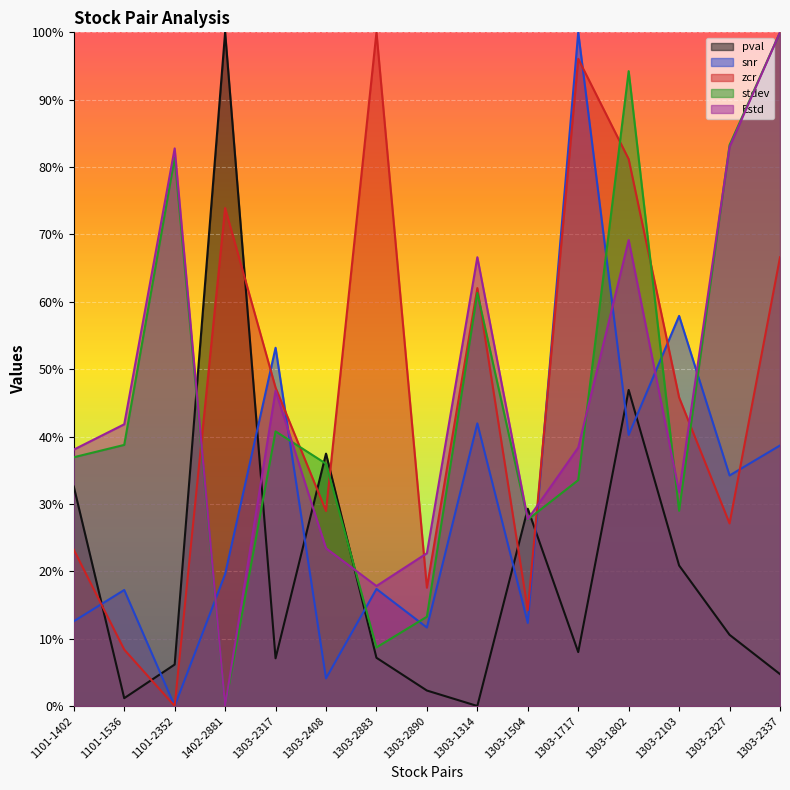

What is the total value across all series at 1303-2883?

1.5